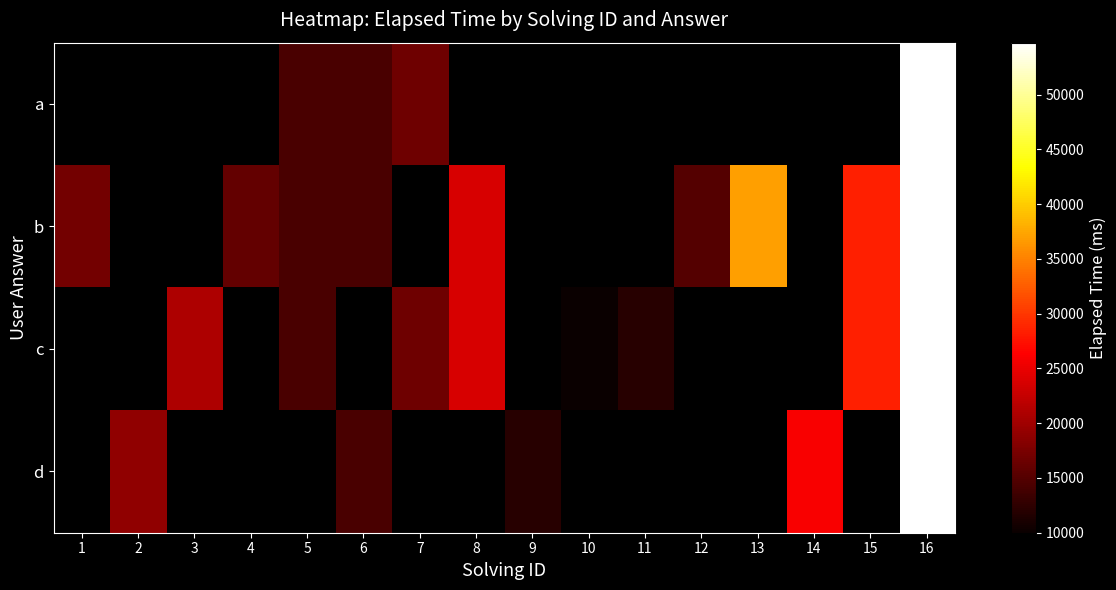

What is the smallest value displayed?

10000.0